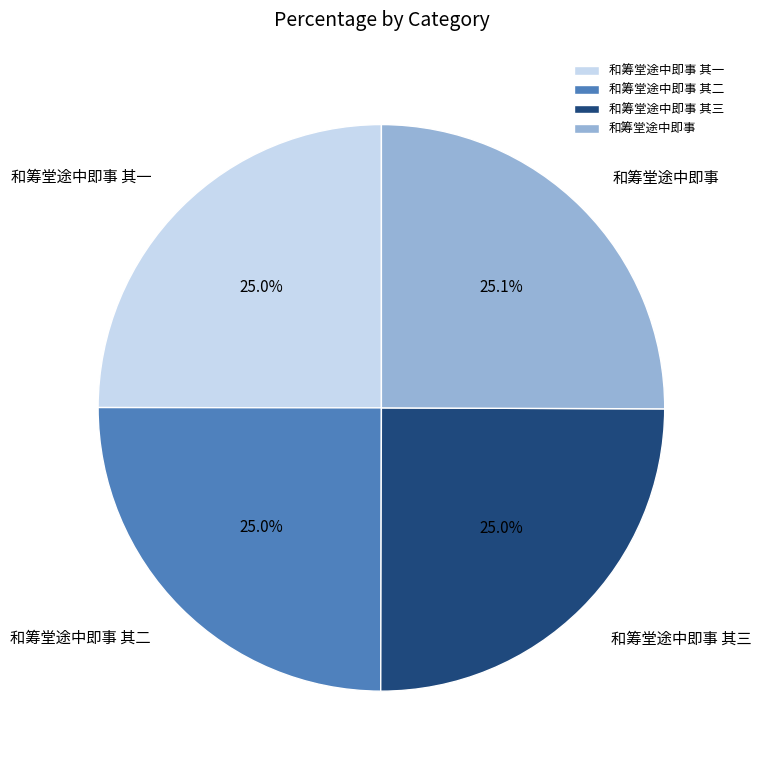

What percentage is the 和筹堂途中即事 slice, to the nearest percent?

25%